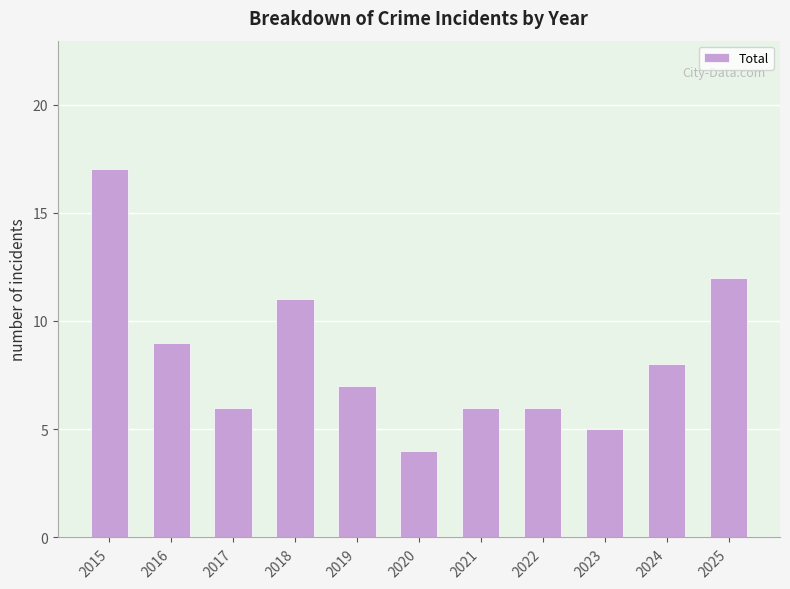

What is the minimum value shown in the chart?

4